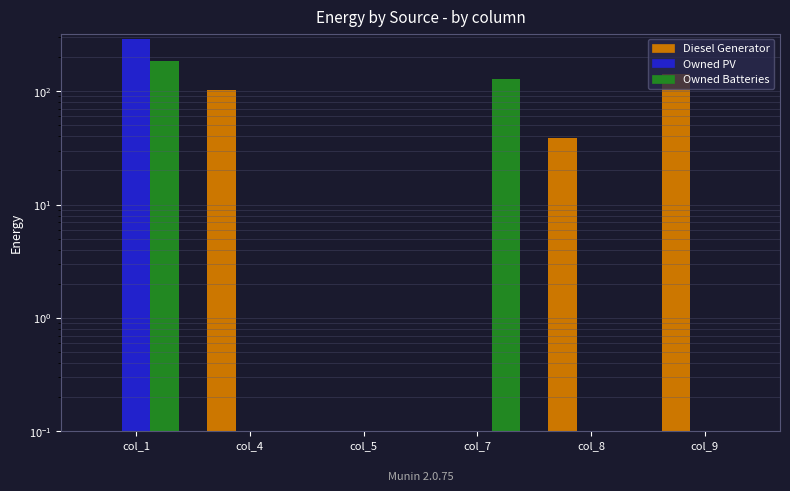

Count the number of data series in this chart.

3